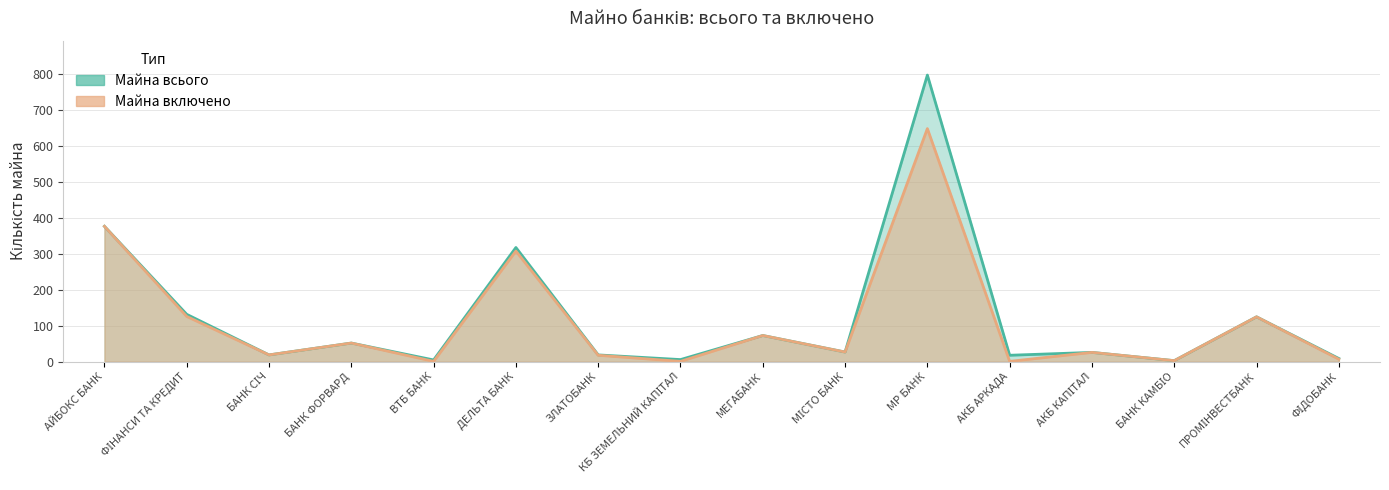

How many categories are shown in the chart?

16